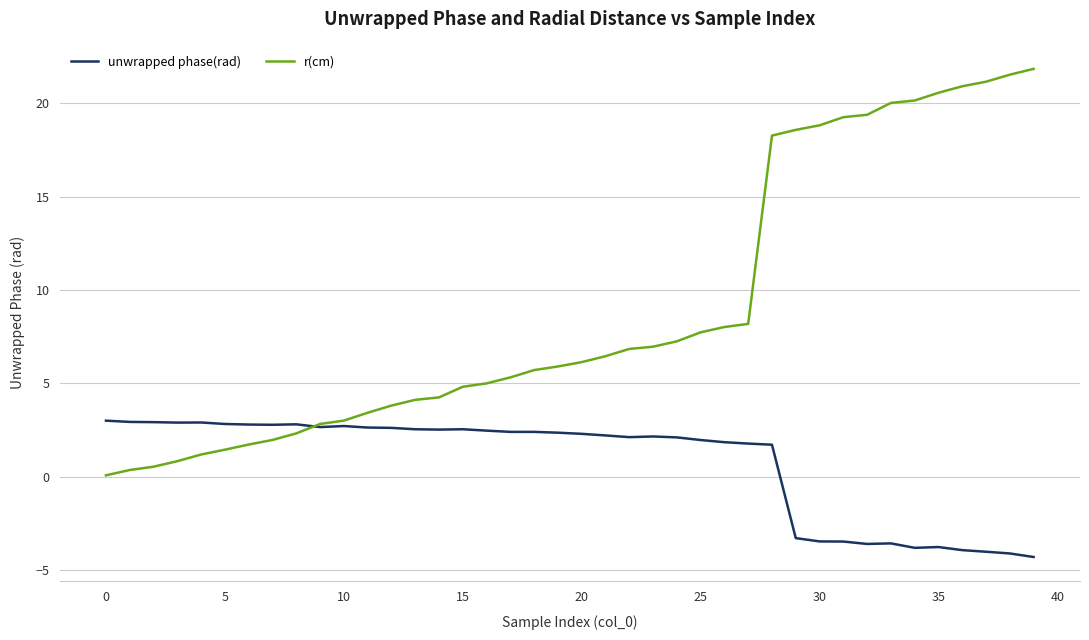

What is the maximum value shown in the chart?

21.8